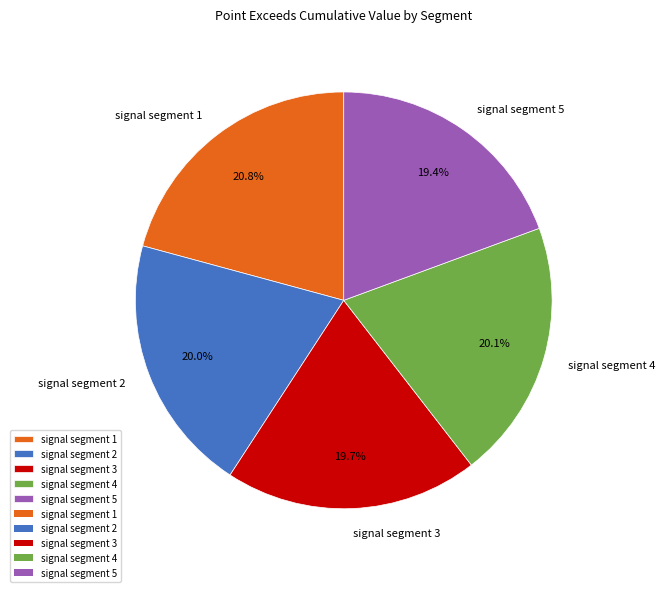

Count the number of slices in the pie.

5